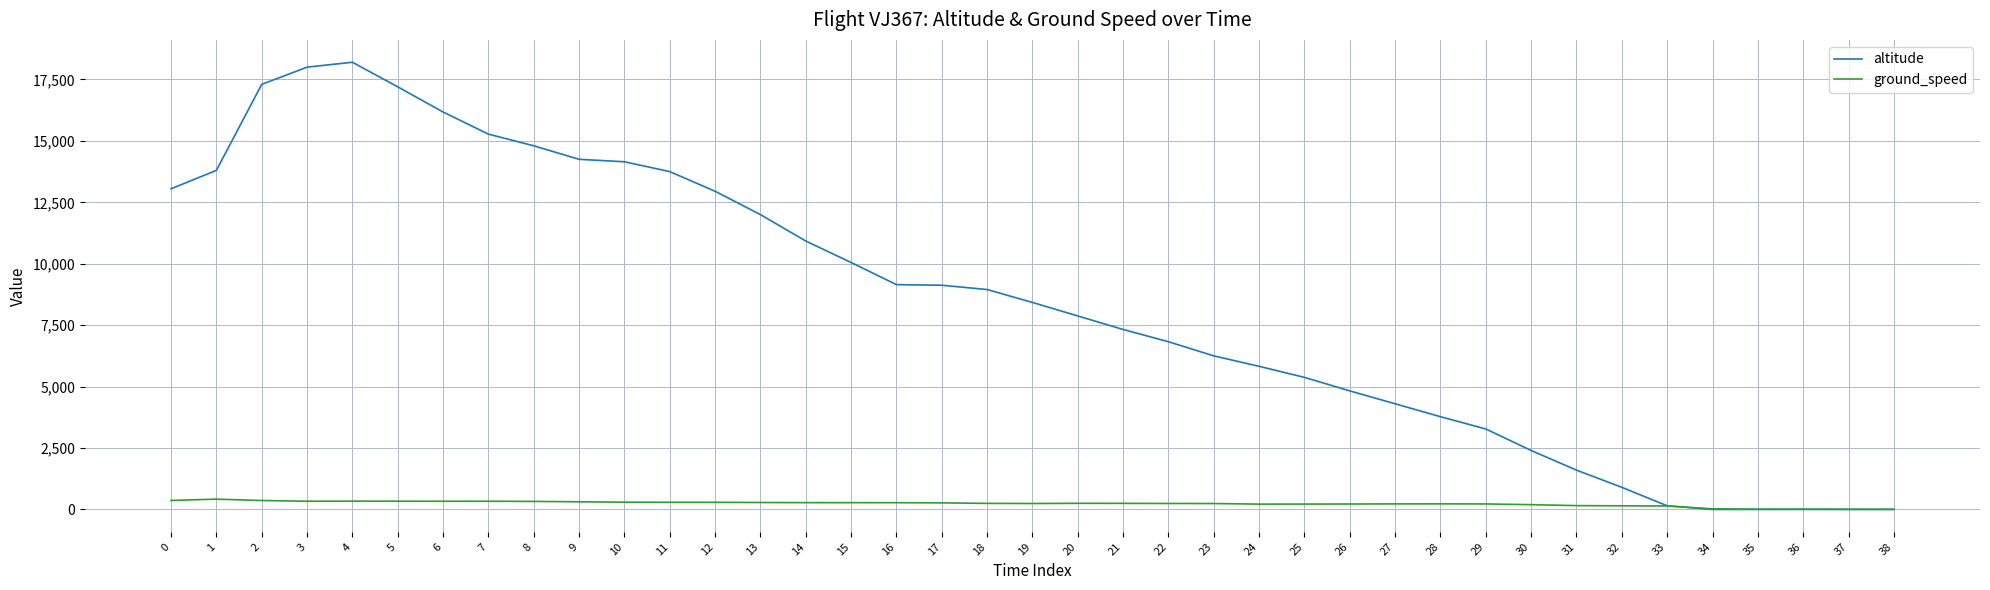

How many lines are shown in the chart?

2